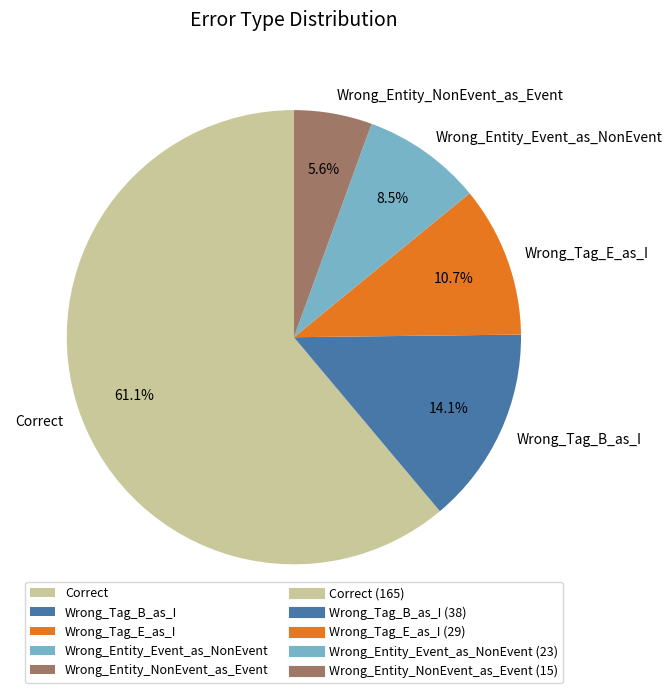

Count the number of slices in the pie.

5